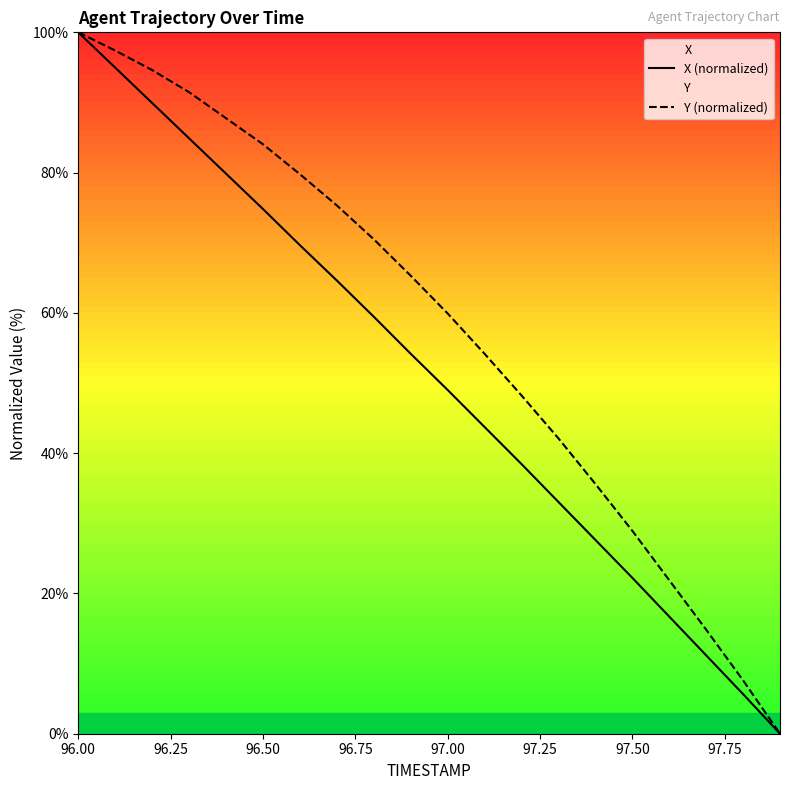

What is the difference between the second highest and minimum values in the X (normalized) series?

95.0